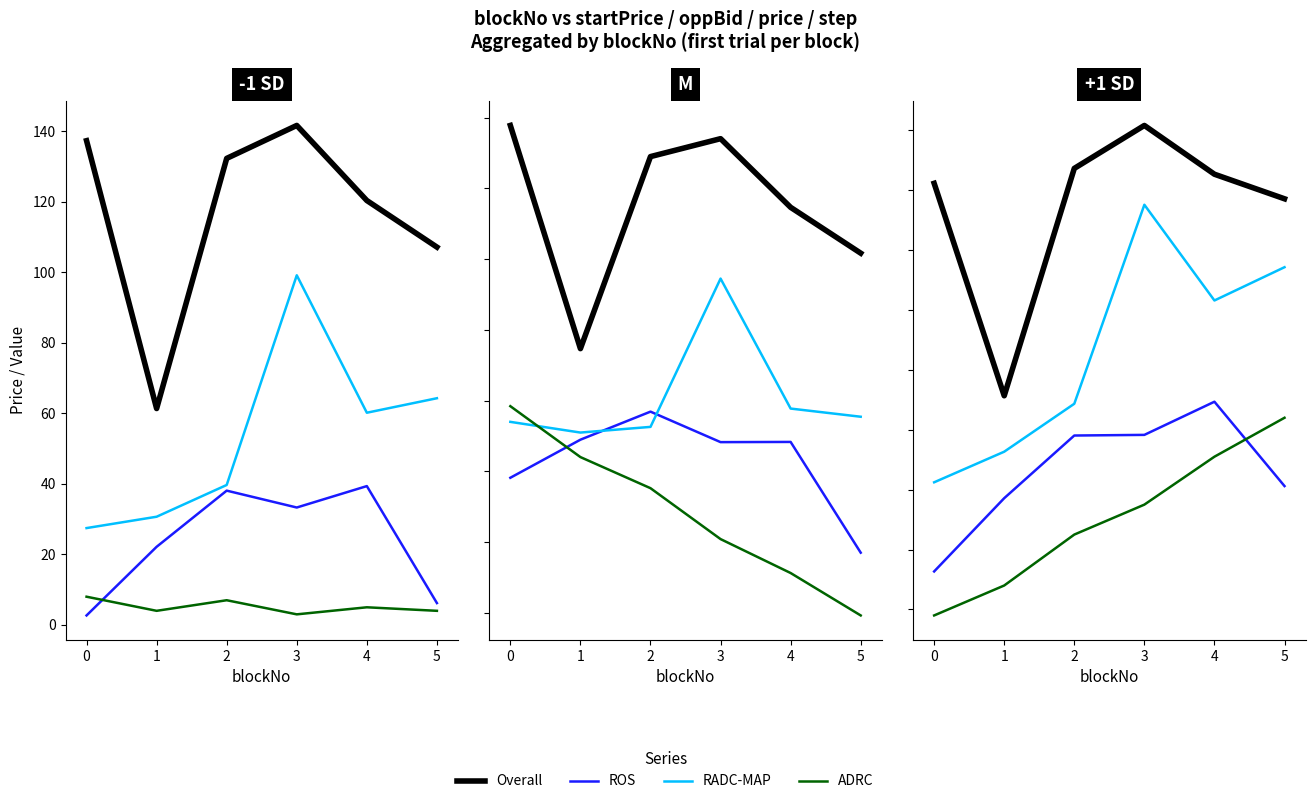

The Overall series shows 51.3 at 1. True or false?

True